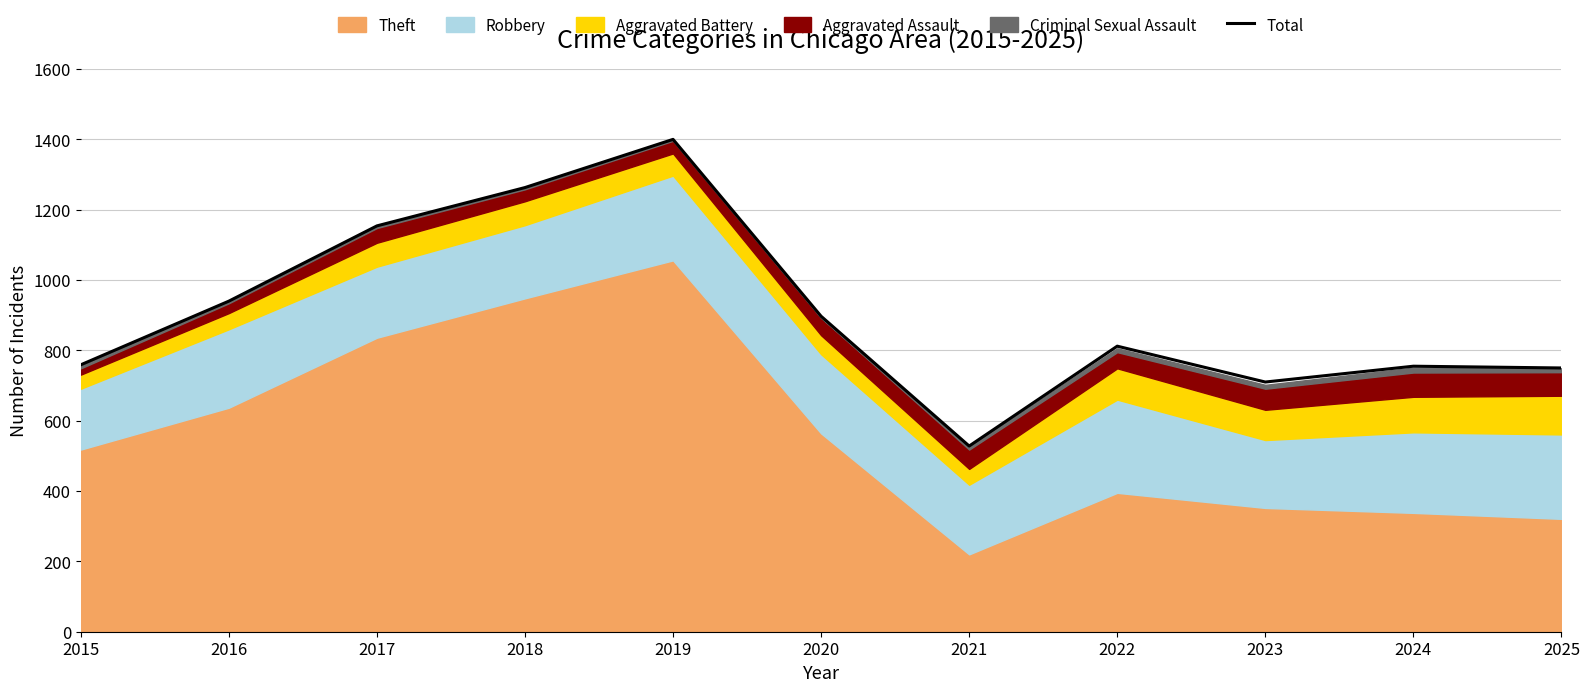

What is the ratio of the value at 2015 to the value at 2018?

0.6